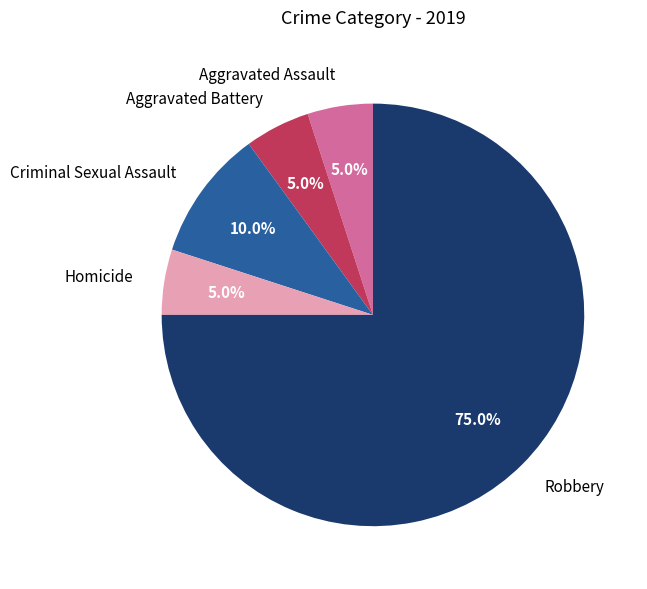

True or false: Criminal Sexual Assault accounts for 1% of the total.

False